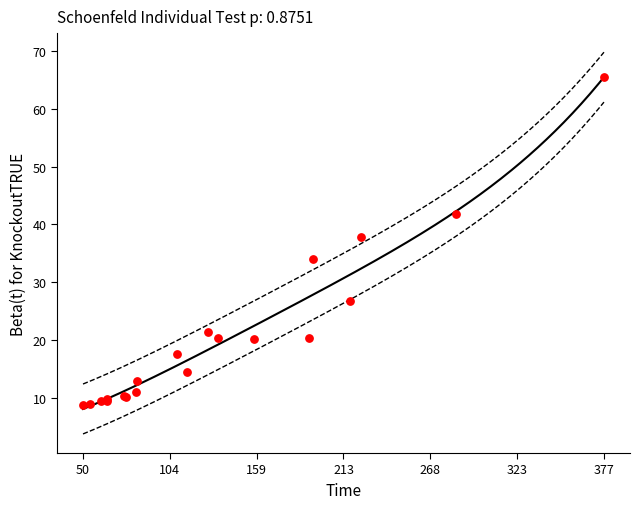

What Y value in the scatter plot is closest to 37?

37.8